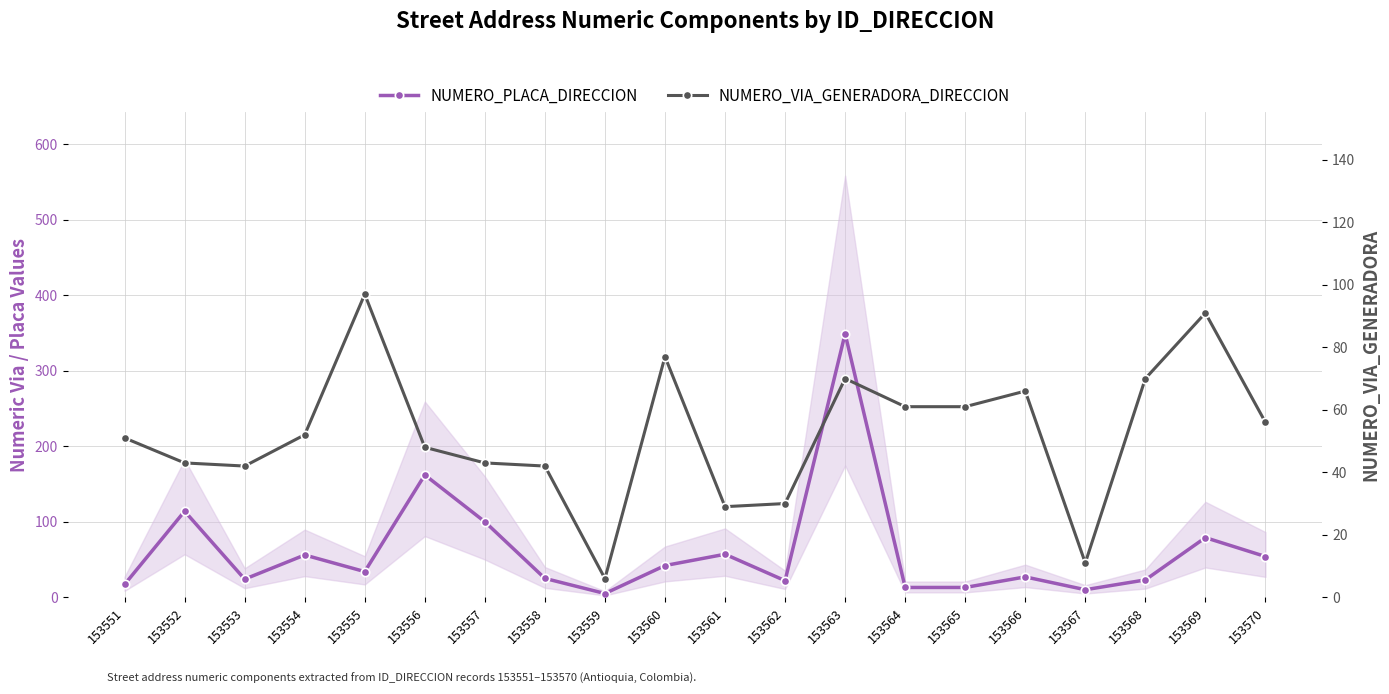

Which series has the widest spread of values?

NUMERO_PLACA_DIRECCION